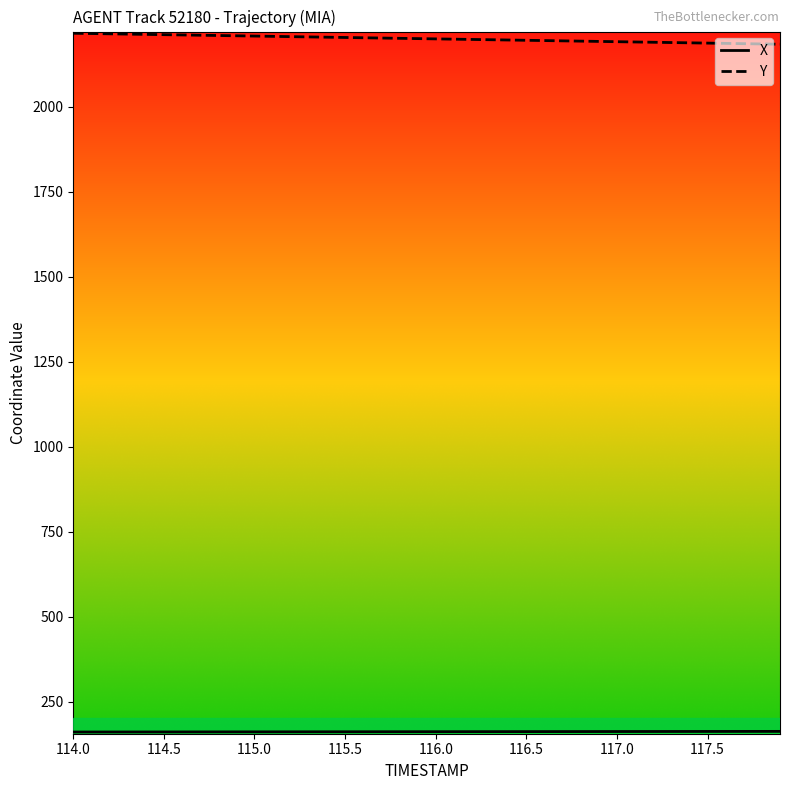

Which series has the largest total across all categories?

Y